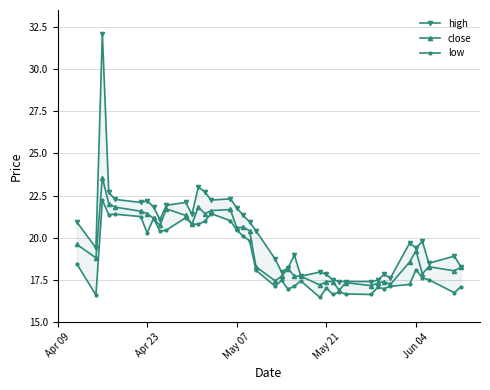

True or false: high and low cross at least once.

False